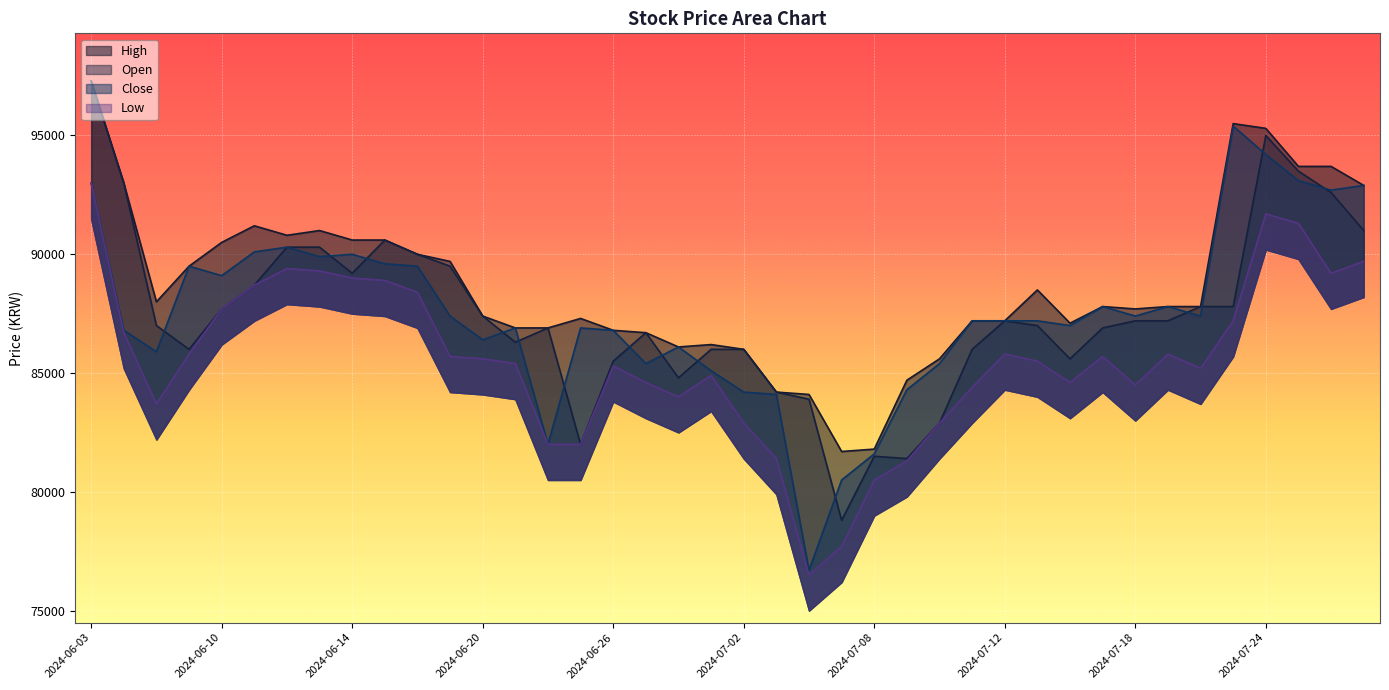

Is it true that Close equals 47887 at 2024-06-13?

False